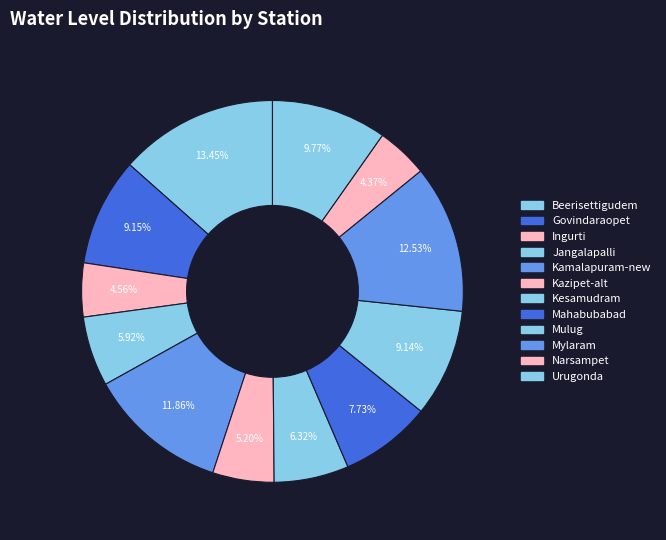

To the nearest percent, what portion does Kazipet-alt represent?

5%